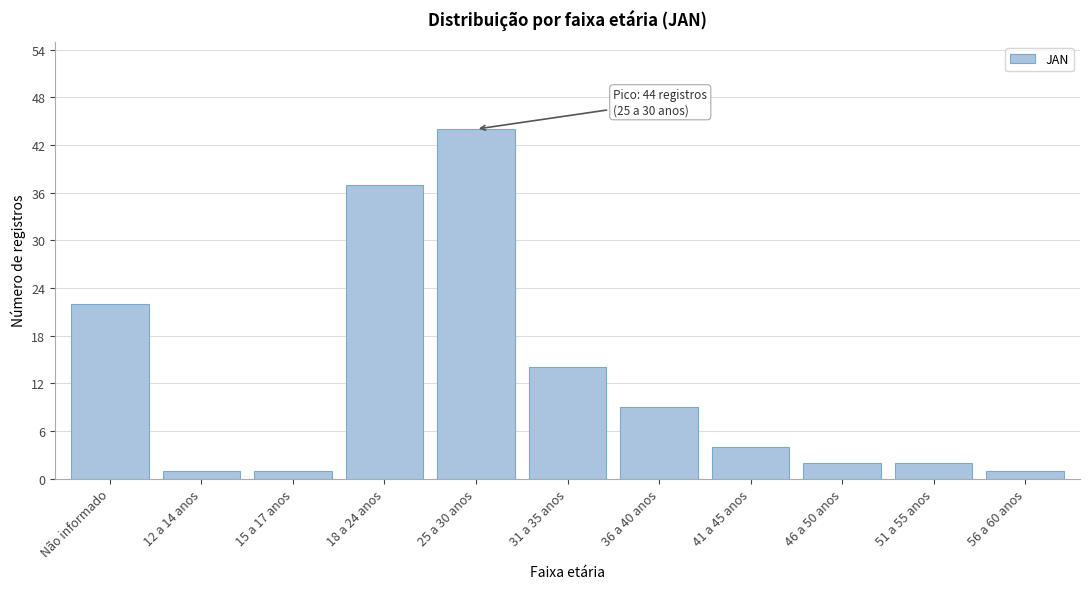

Reading left to right, transcribe all the data shown in this chart.

Não informado=22	12 a 14 anos=1	15 a 17 anos=1	18 a 24 anos=37	25 a 30 anos=44	31 a 35 anos=14	36 a 40 anos=9	41 a 45 anos=4	46 a 50 anos=2	51 a 55 anos=2	56 a 60 anos=1